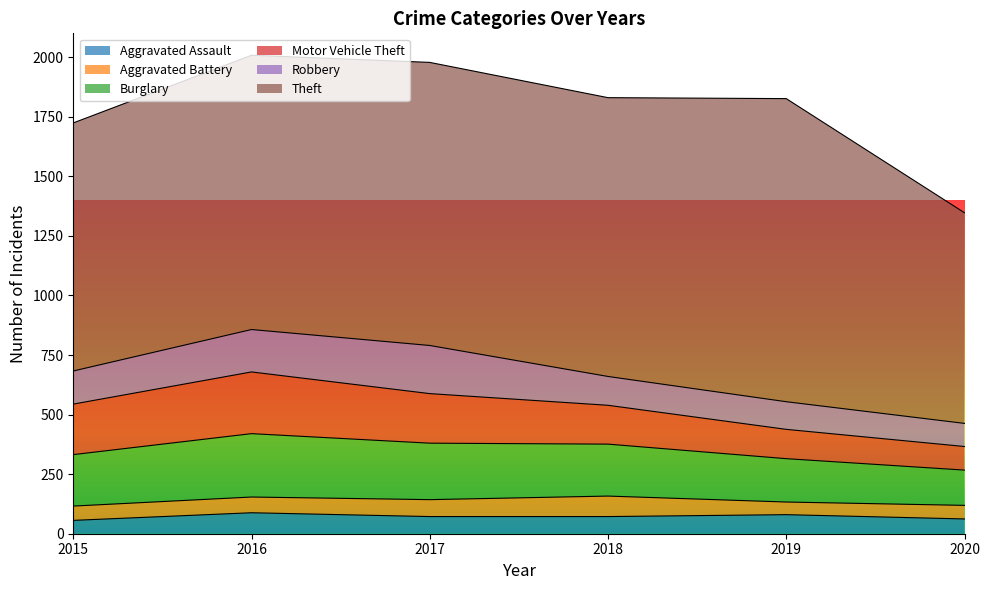

What is the minimum value shown in the chart?

53